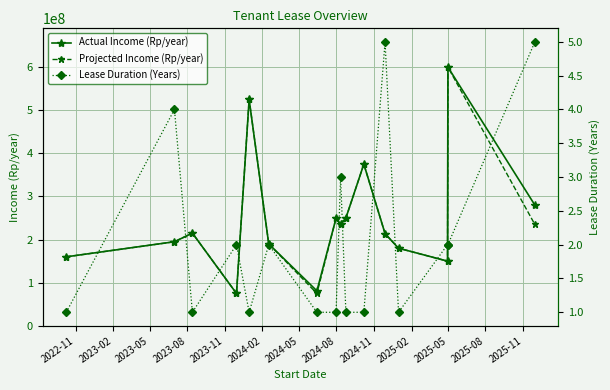

What is the value of the Actual Income (Rp/year) point at the 15th from the left?

600000000